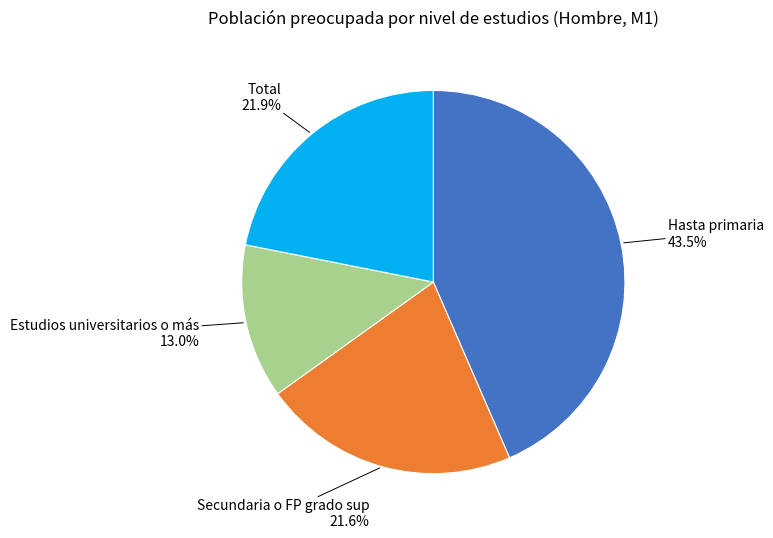

How many slices are in this pie chart?

4